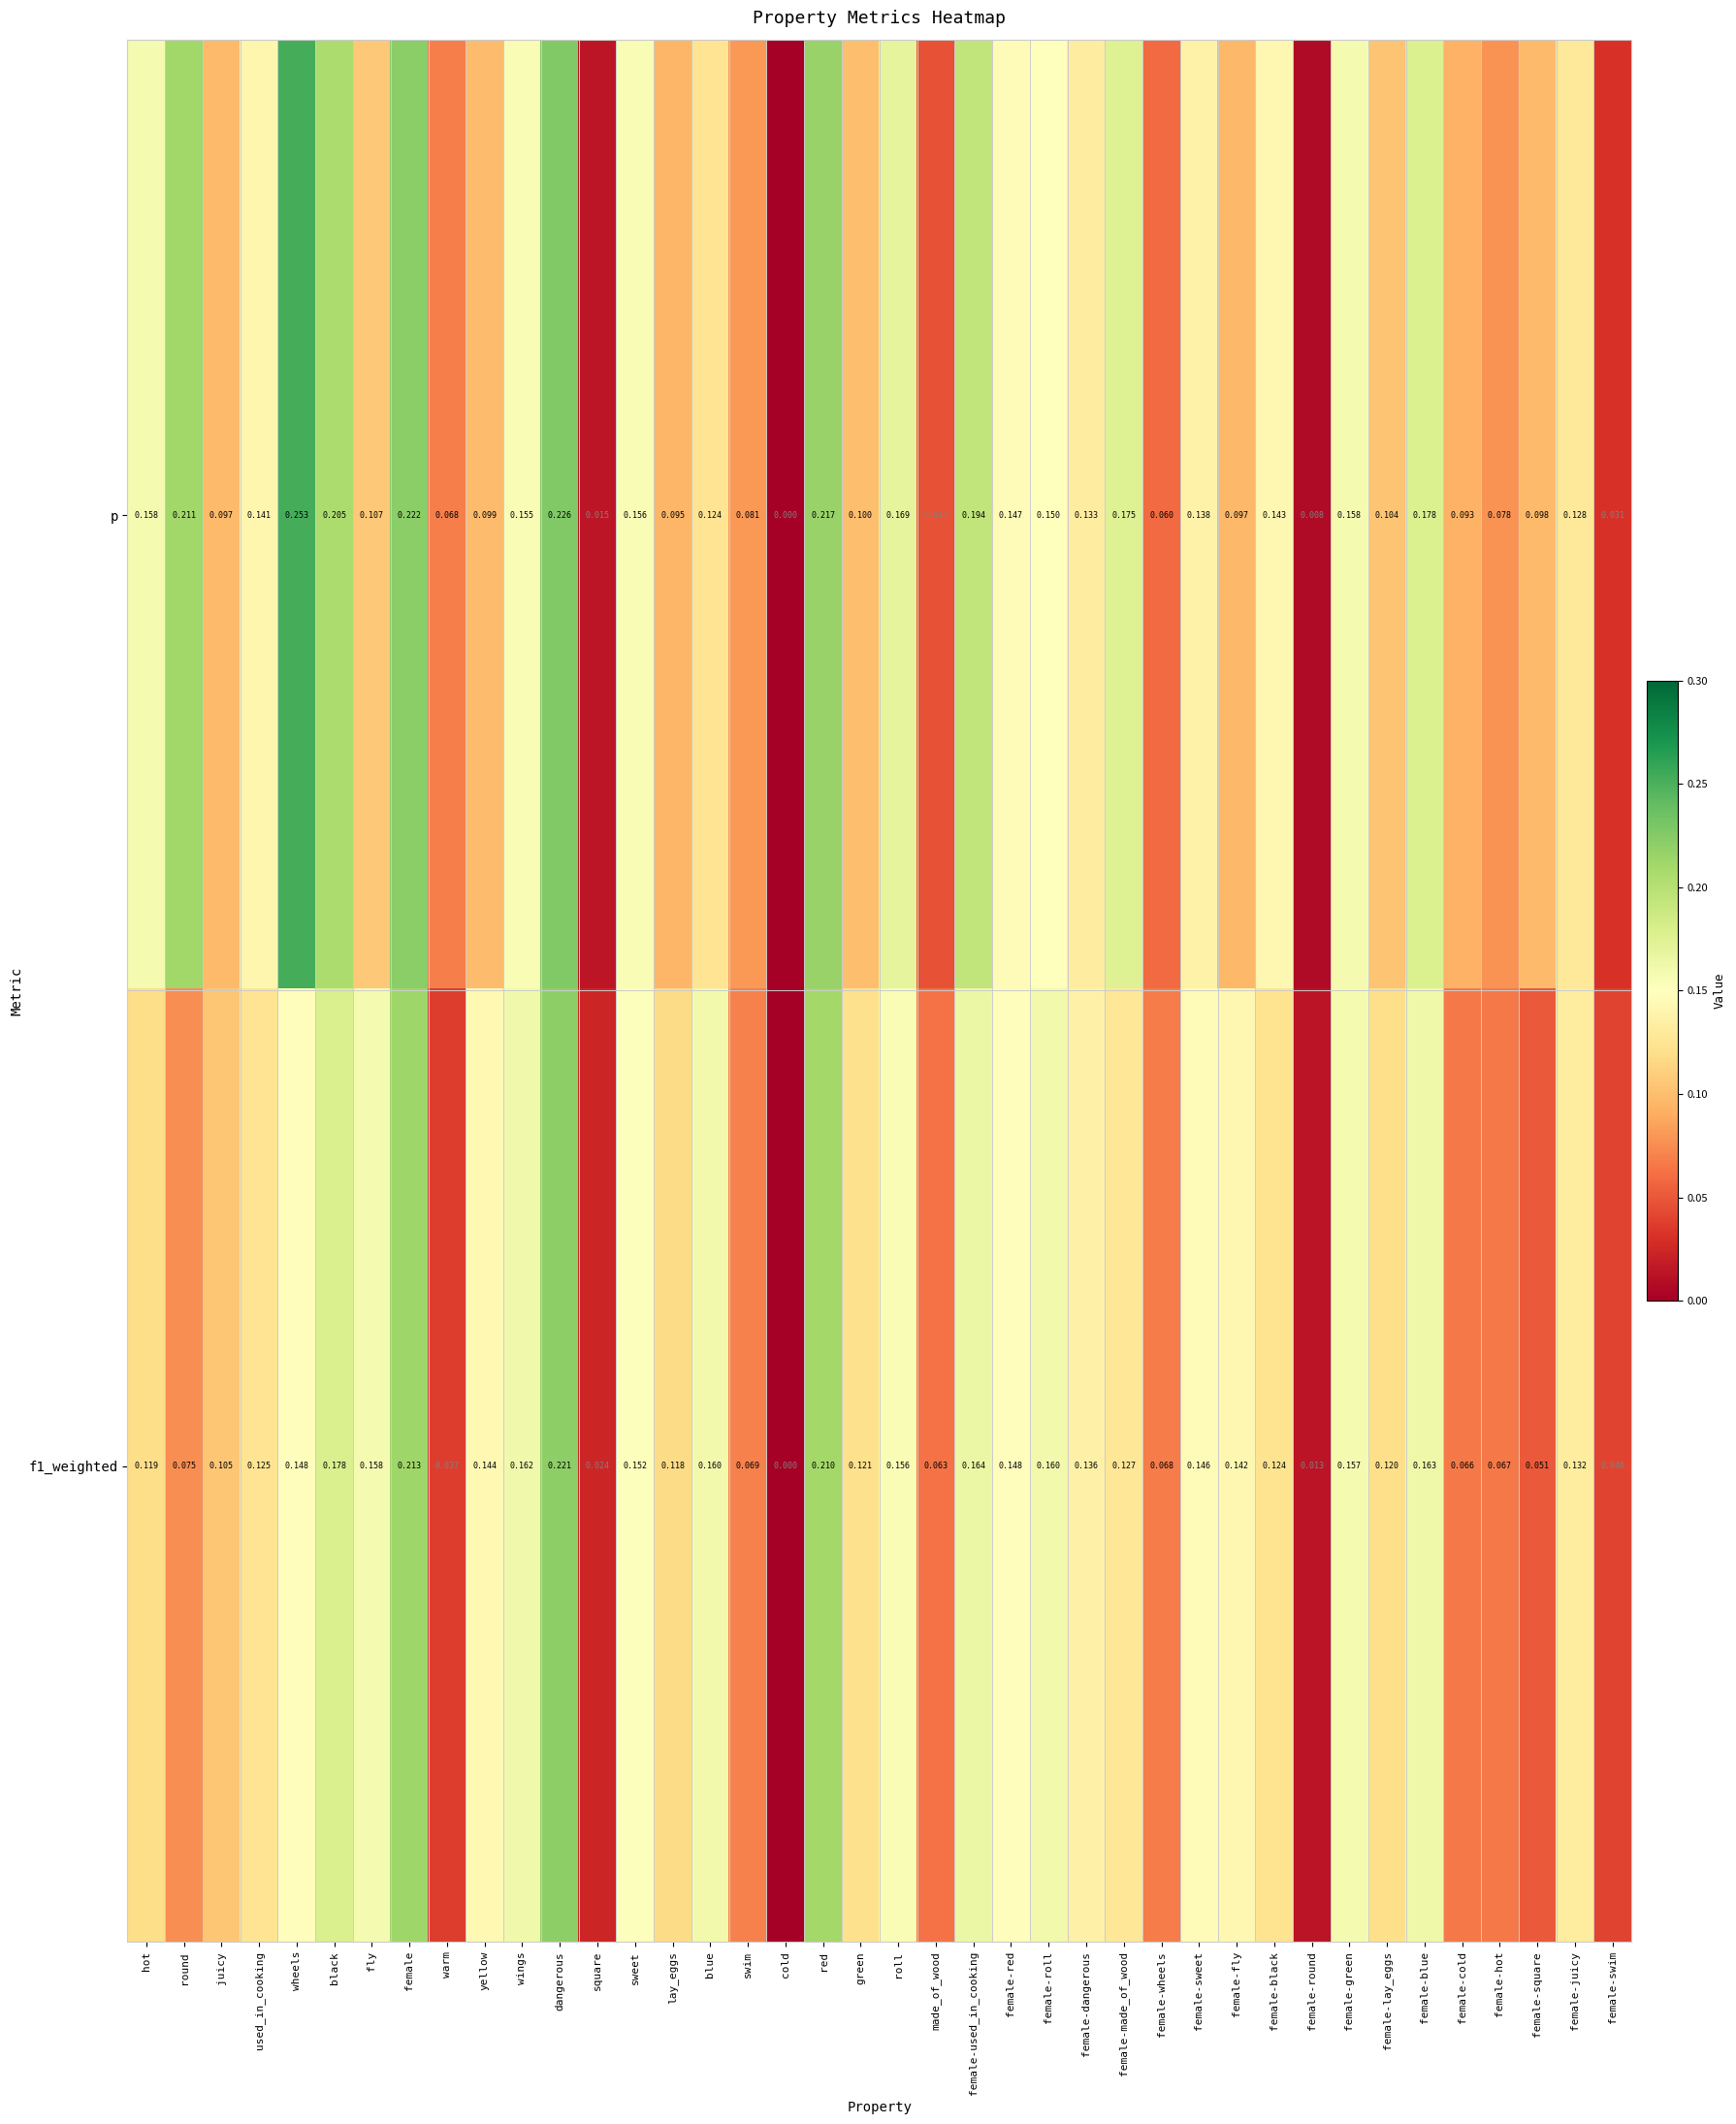

Is the value of p at female-dangerous greater than the value of f1_weighted at square?

Yes